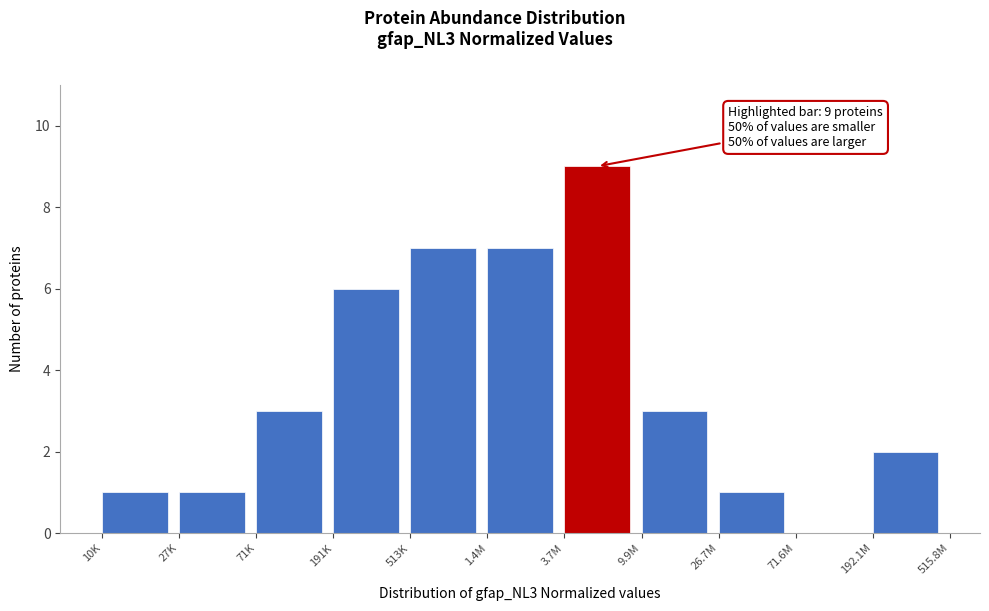

Reading right to left, extract all data points from this chart.

192.1M=2	71.6M=0	26.7M=1	9.9M=3	3.7M=9	1.4M=7	513K=7	191K=6	71K=3	27K=1	10K=1